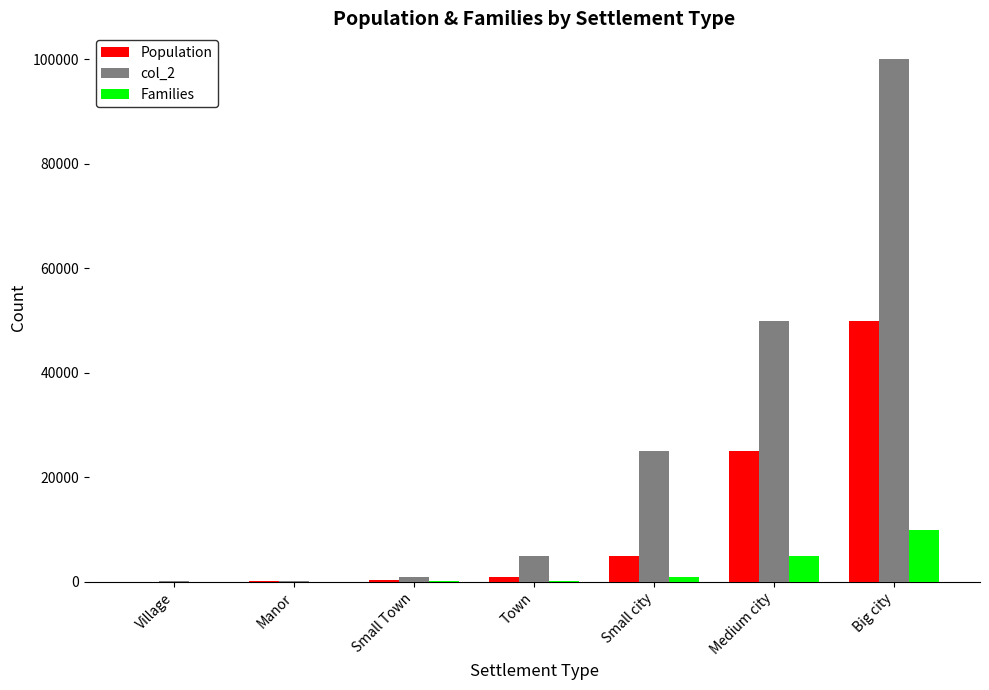

At which category is the sum across all series the highest?

Big city